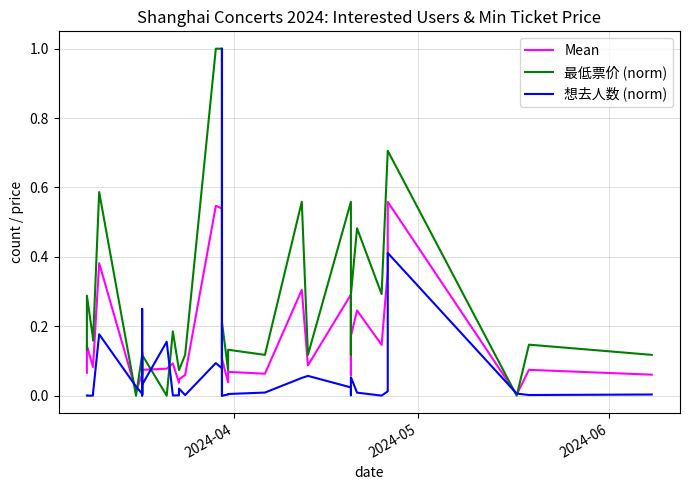

Rank the series at 2024-06 from highest to lowest value.

最低票价 (norm), Mean, 想去人数 (norm)